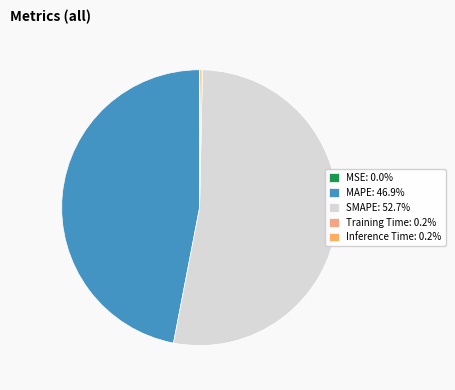

What percentage do Inference Time and MSE together represent?

0.2%